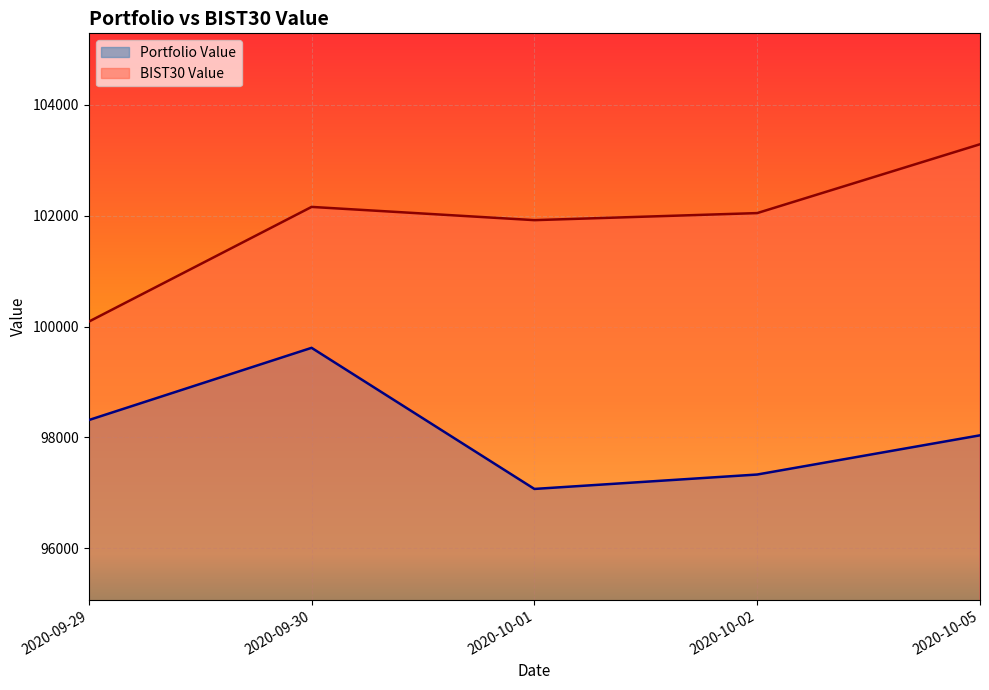

At how many categories does at least one series exceed 101116?

4